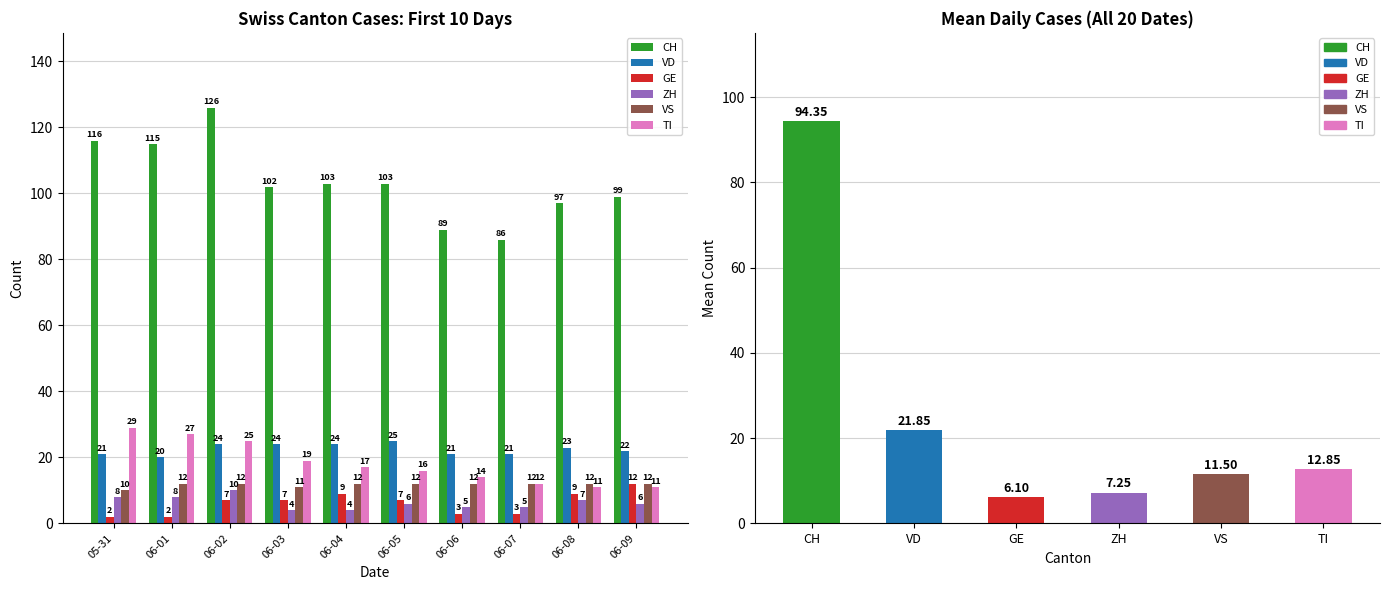

How many bars are there in each group?

6